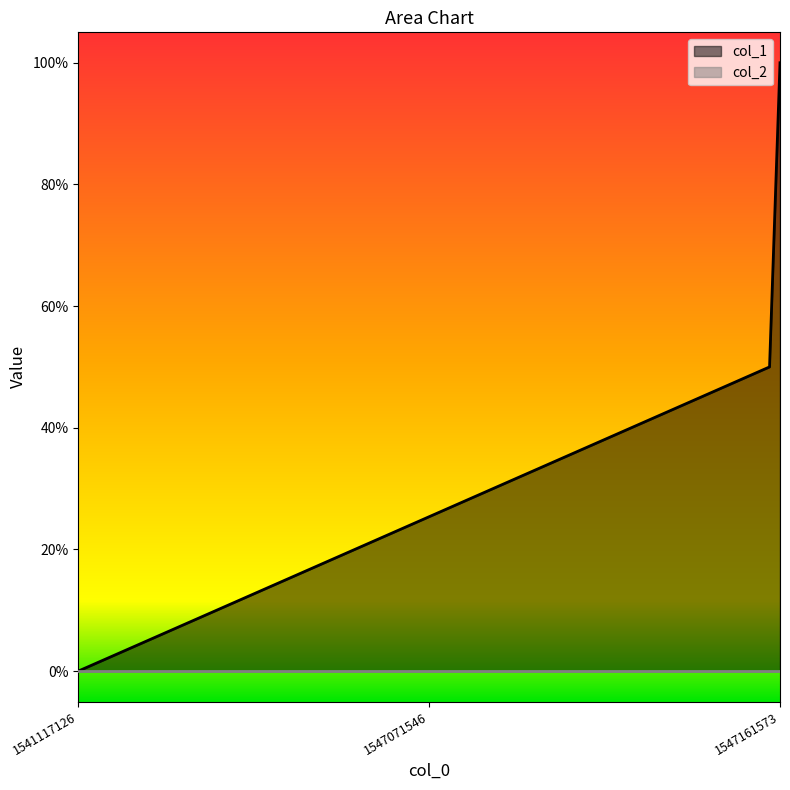

The chart shows a value of 0.0 at 1541117126. True or false?

True